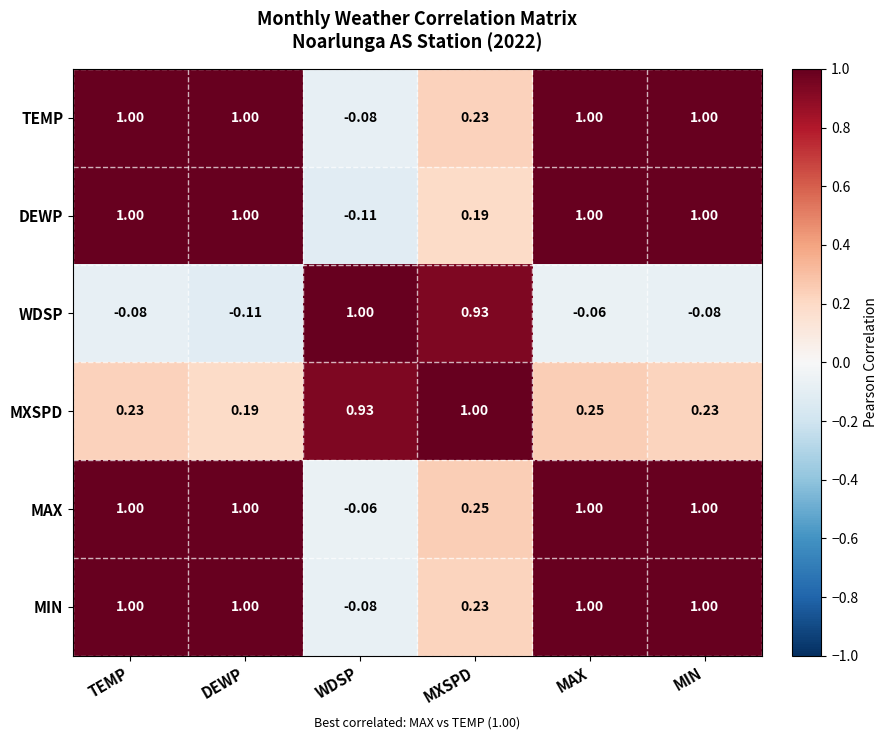

How many series are shown in this chart?

6